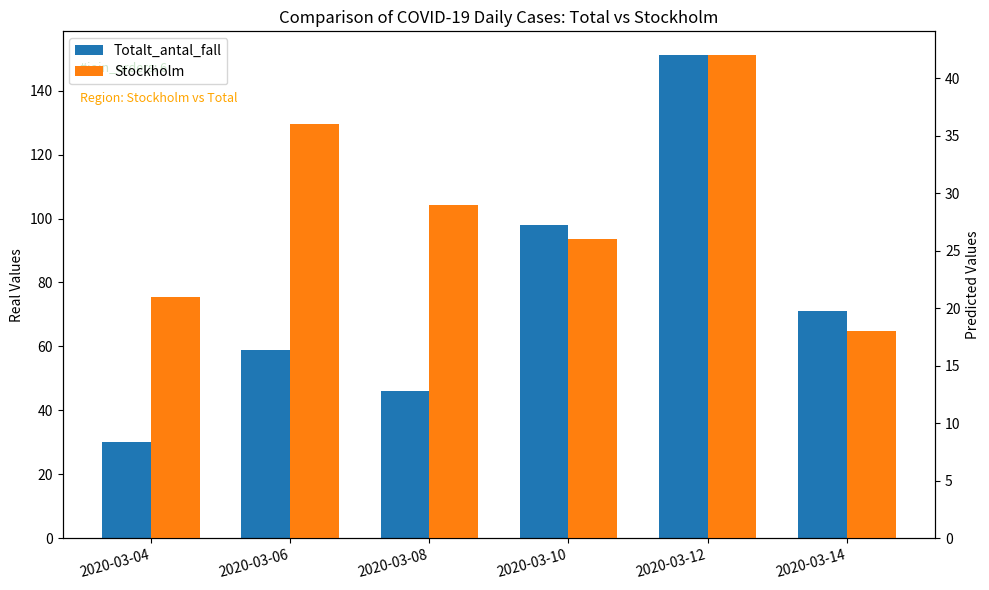

Reading left to right, what are all the values shown in this chart?

Totalt_antal_fall: 2020-03-04=30	2020-03-06=59	2020-03-08=46	2020-03-10=98	2020-03-12=151	2020-03-14=71
Stockholm: 2020-03-04=21	2020-03-06=36	2020-03-08=29	2020-03-10=26	2020-03-12=42	2020-03-14=18